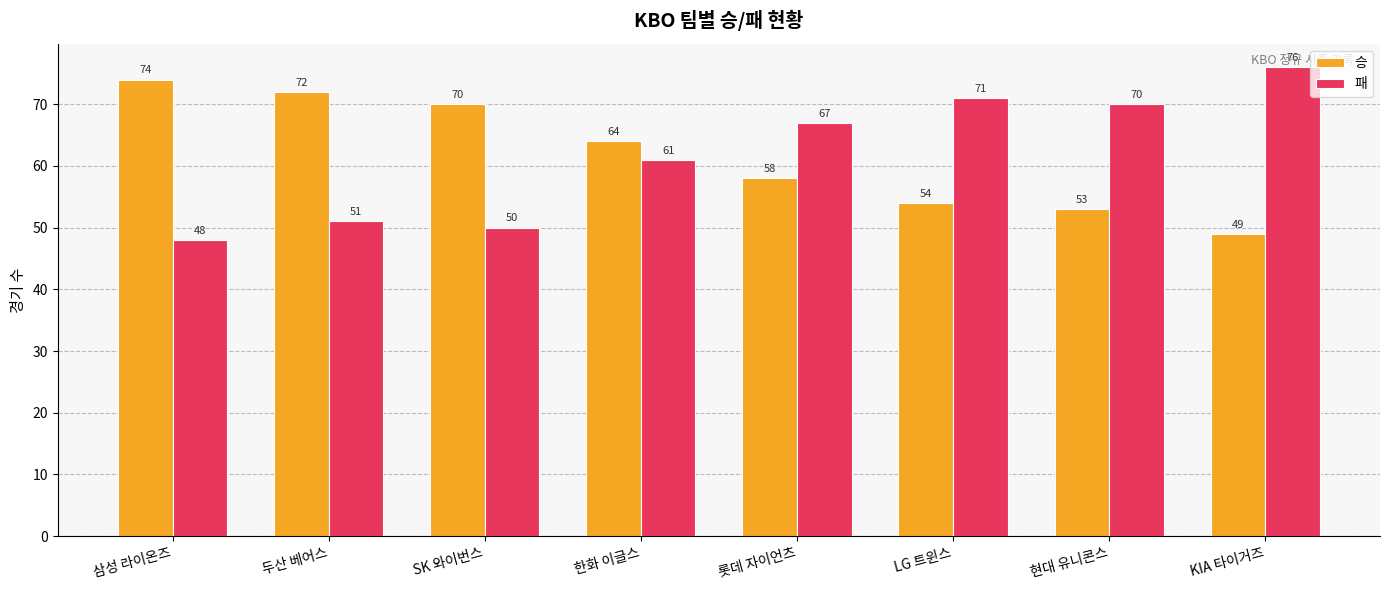

How many data points in 패 are less than 67?

4